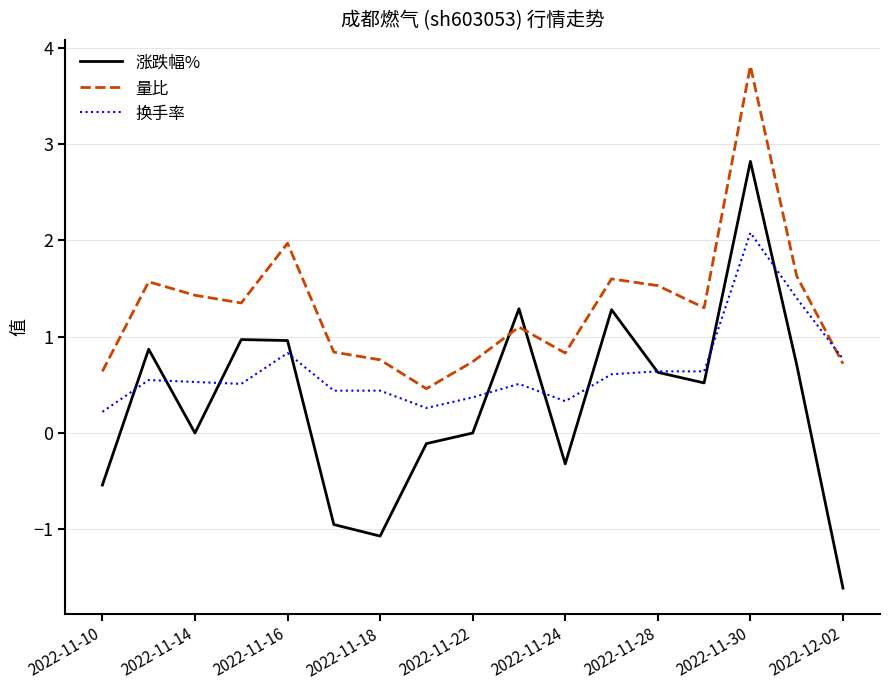

Which series has the largest total across all categories?

量比